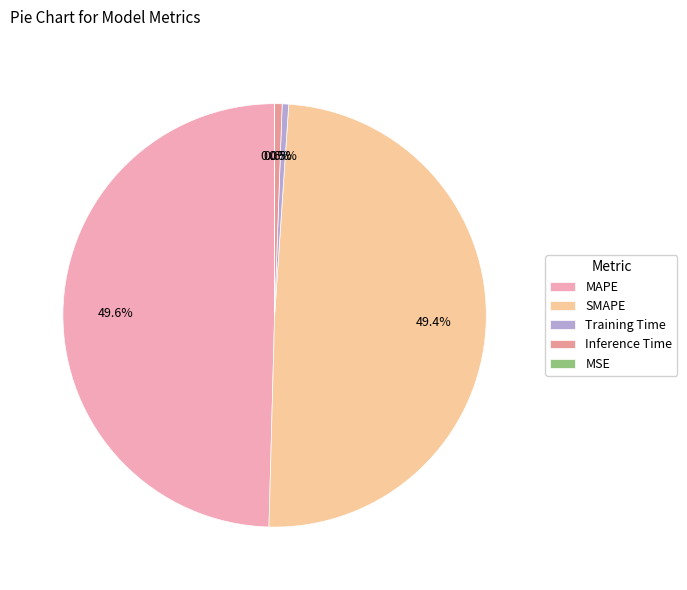

Count the number of slices in the pie.

5